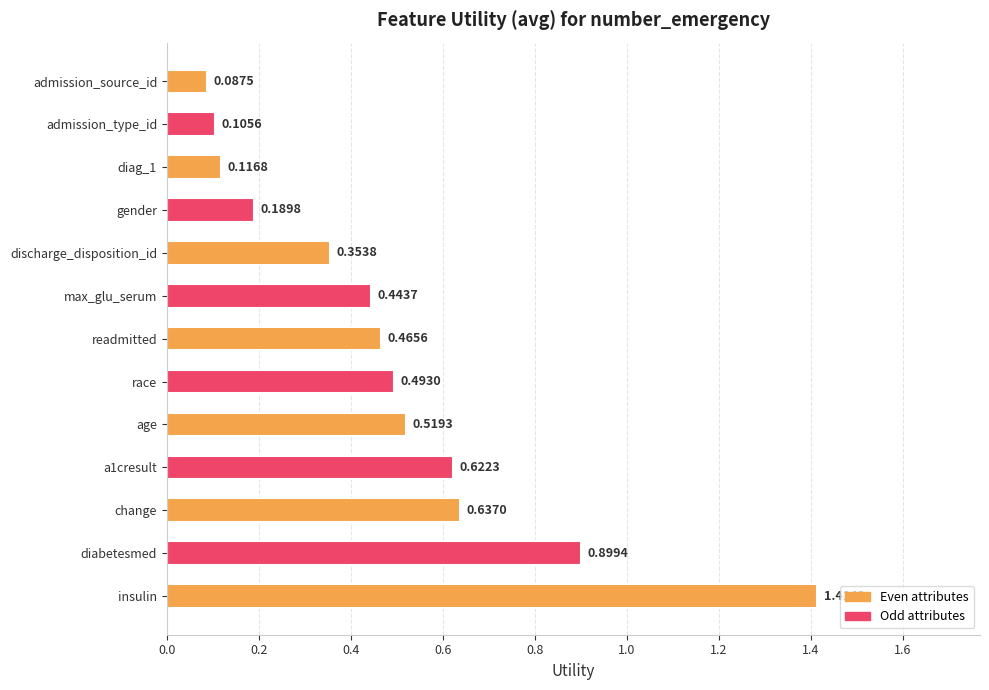

What is the difference between the maximum and minimum values?

1.3